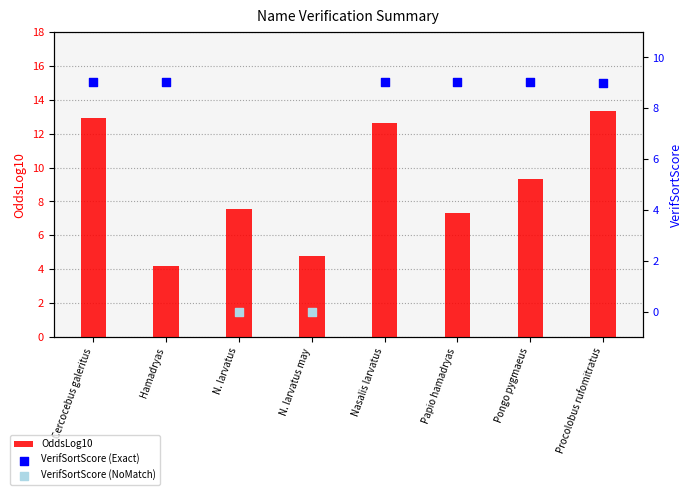

Approximately how many times larger is the value at N. larvatus compared to Pongo pygmaeus?

0.8